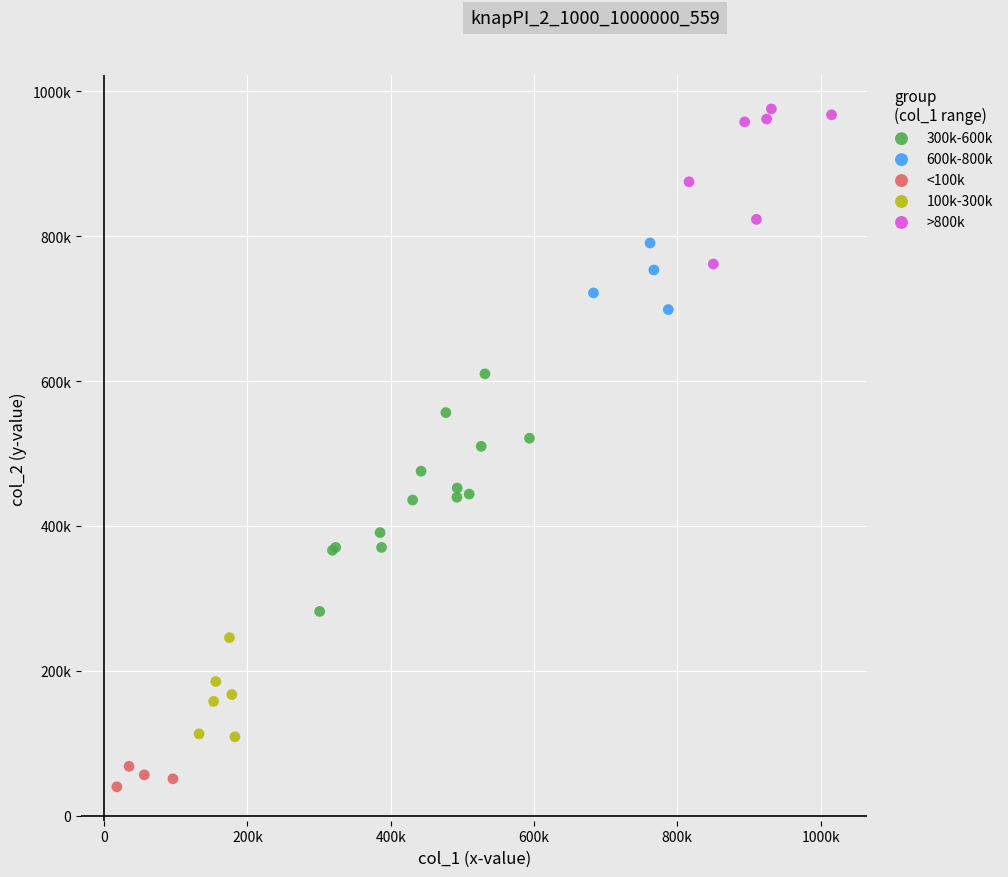

What are all the series names shown in the legend?

300k-600k, 600k-800k, <100k, 100k-300k, >800k